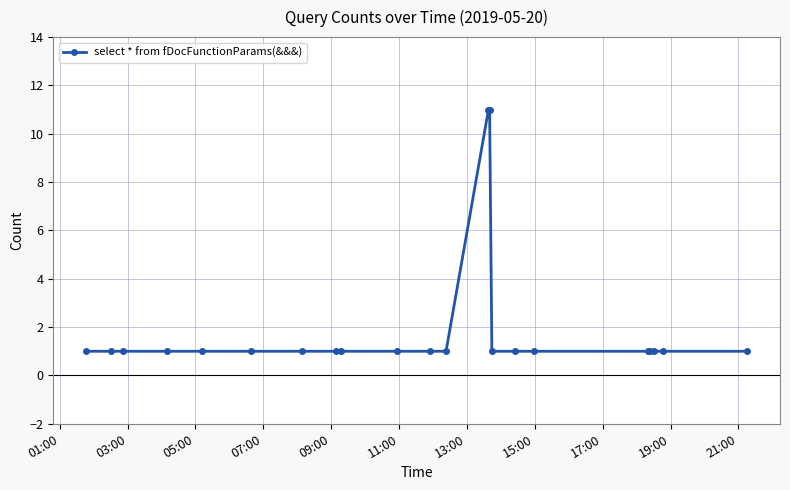

How many categories are shown in the chart?

22